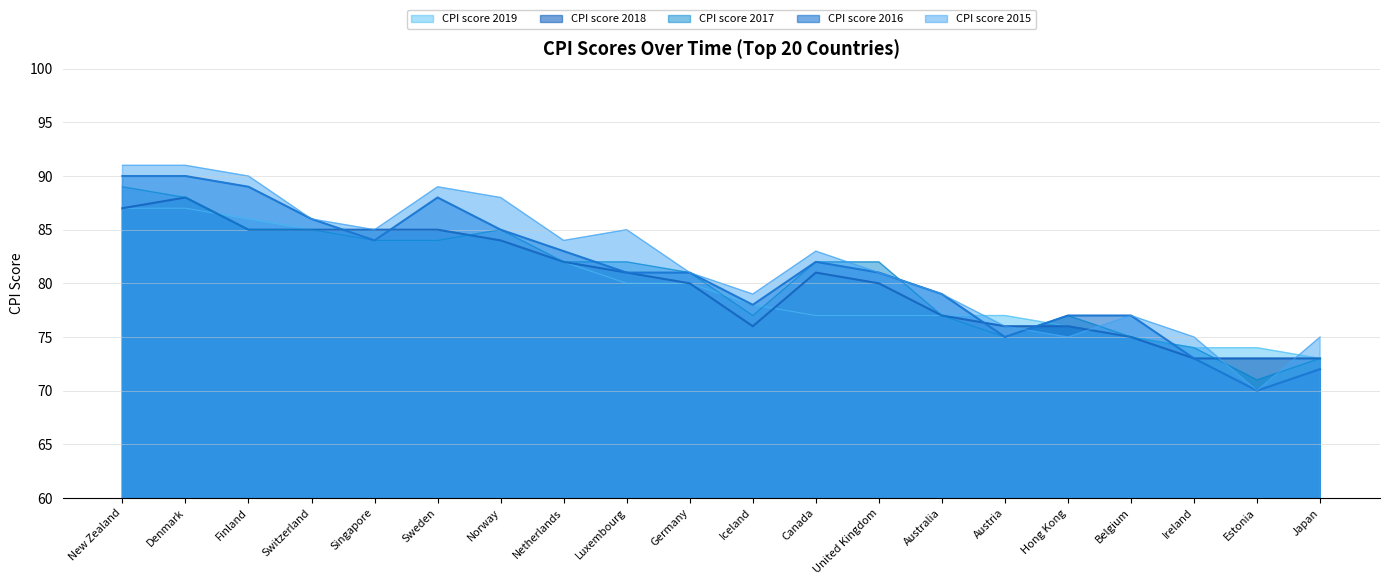

What is the average value of the CPI score 2018 series?

80